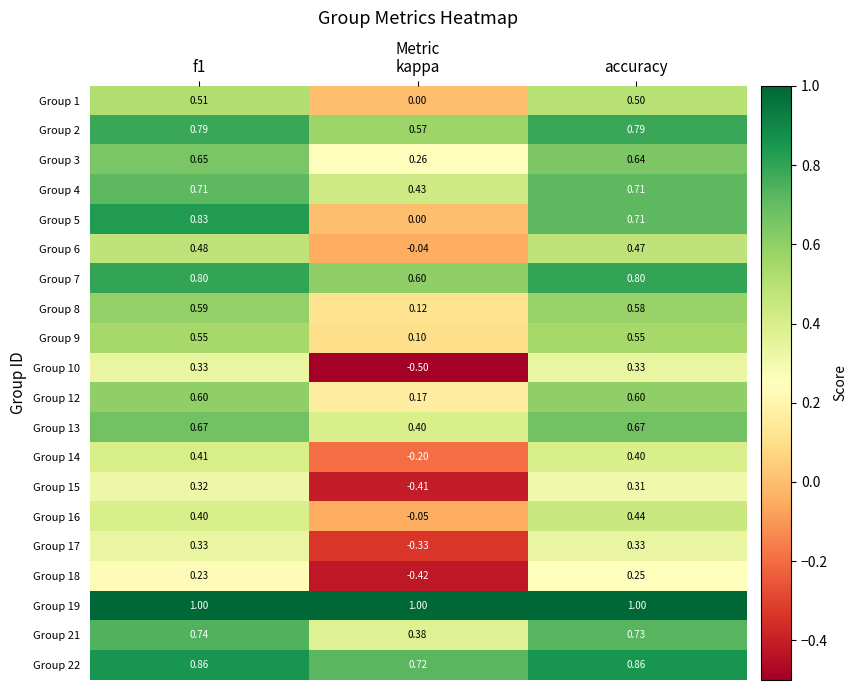

Where is Group 1 nearest to the value 0?

kappa